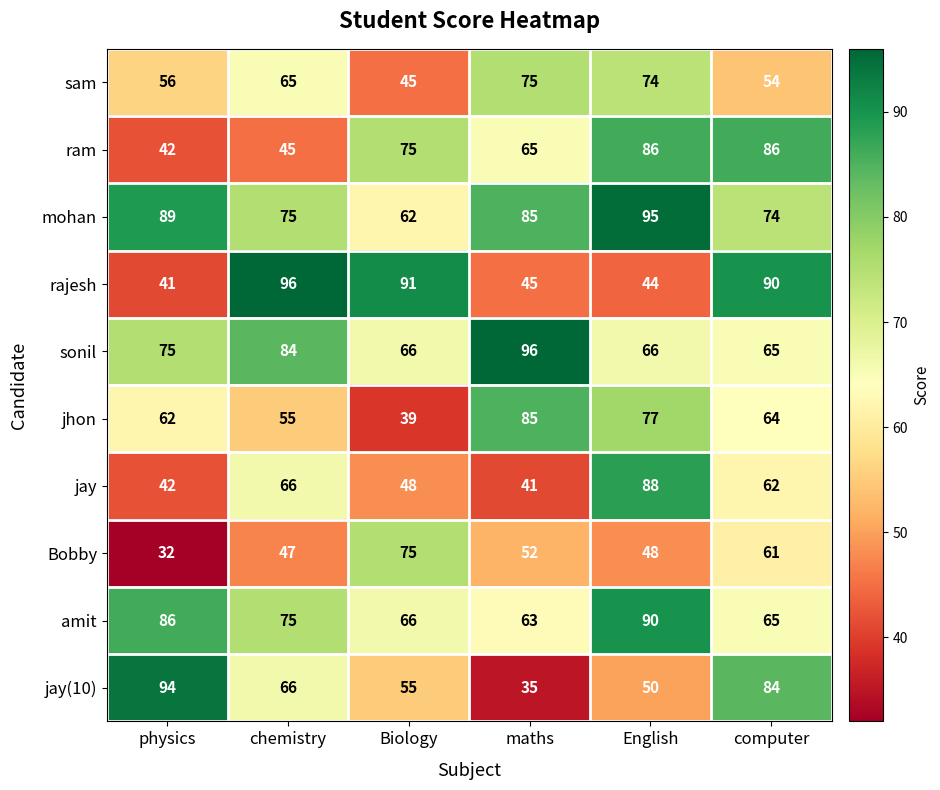

How many data points in mohan are less than 85?

3